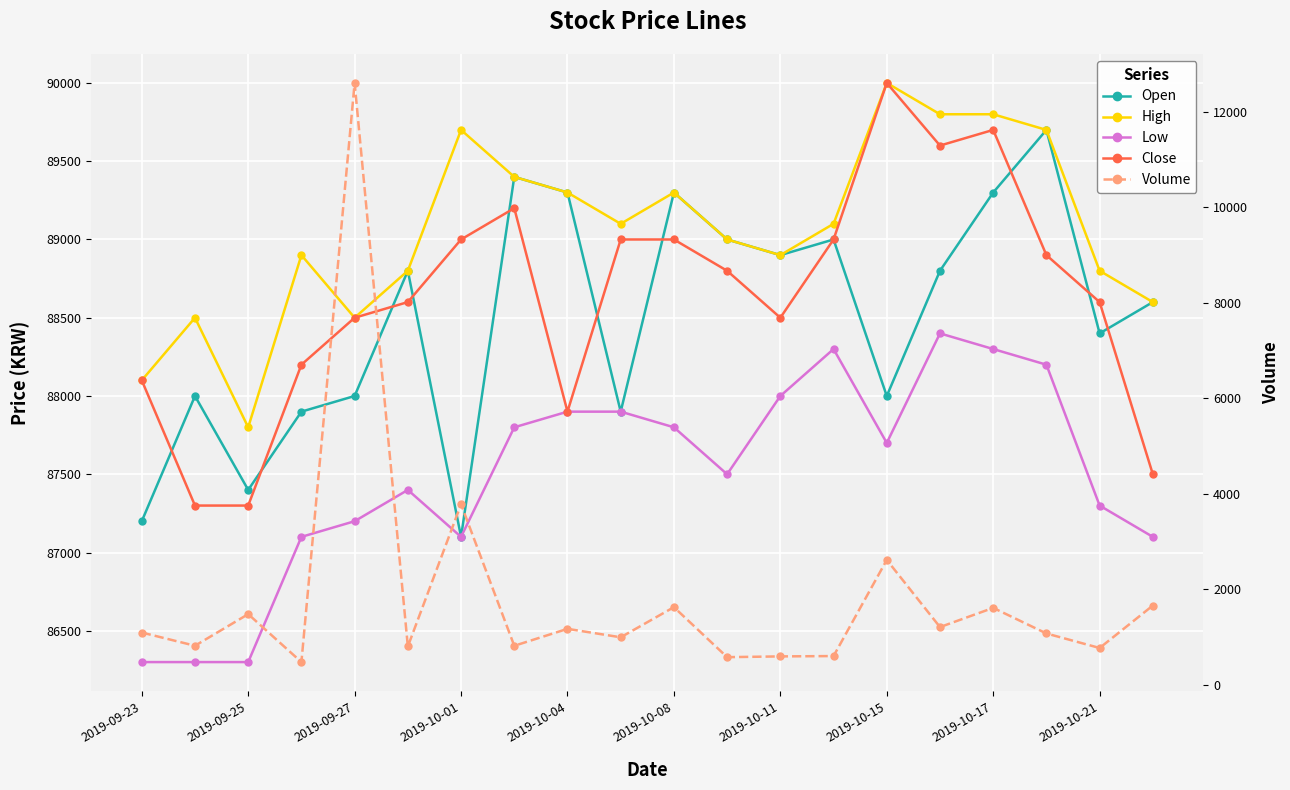

The value of Close at 17 is 88900. True or false?

True